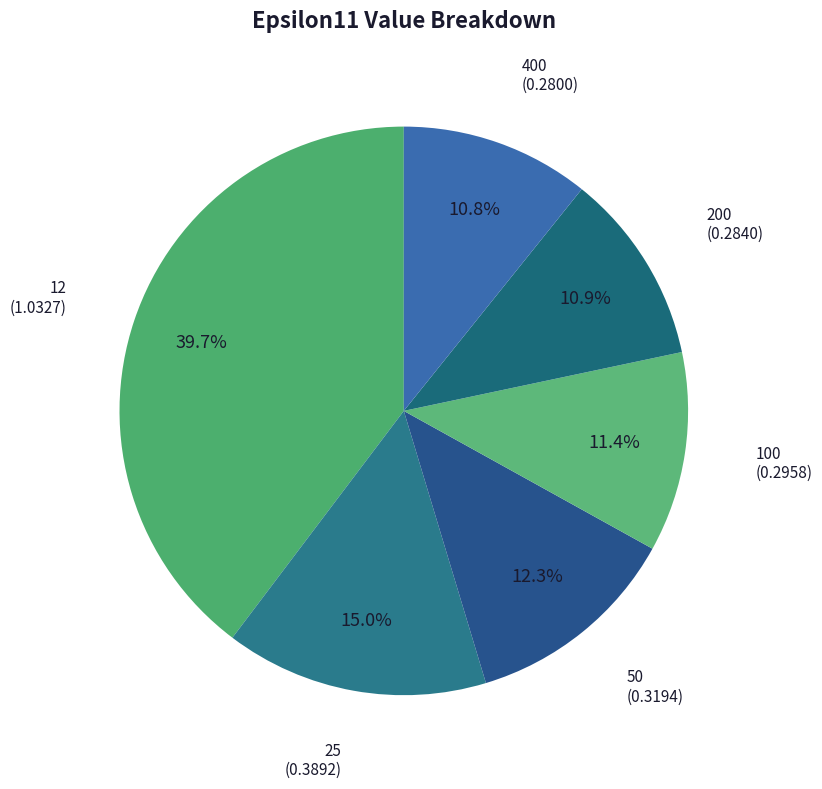

Is it true that 100 is 4% of the pie?

False